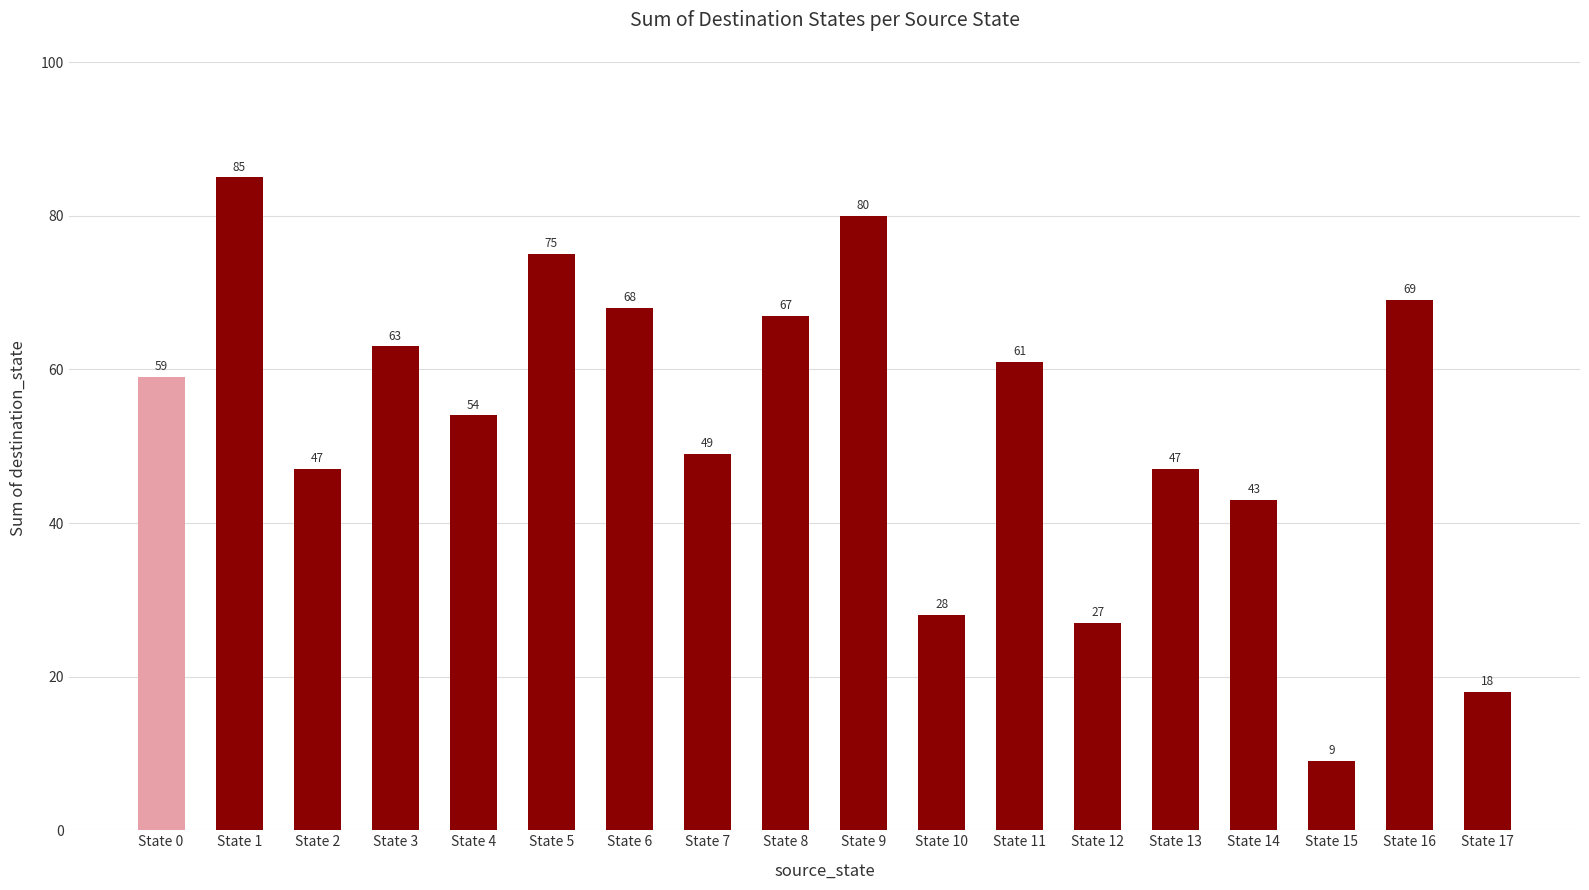

What is the value of the 13th bar from the left?

27